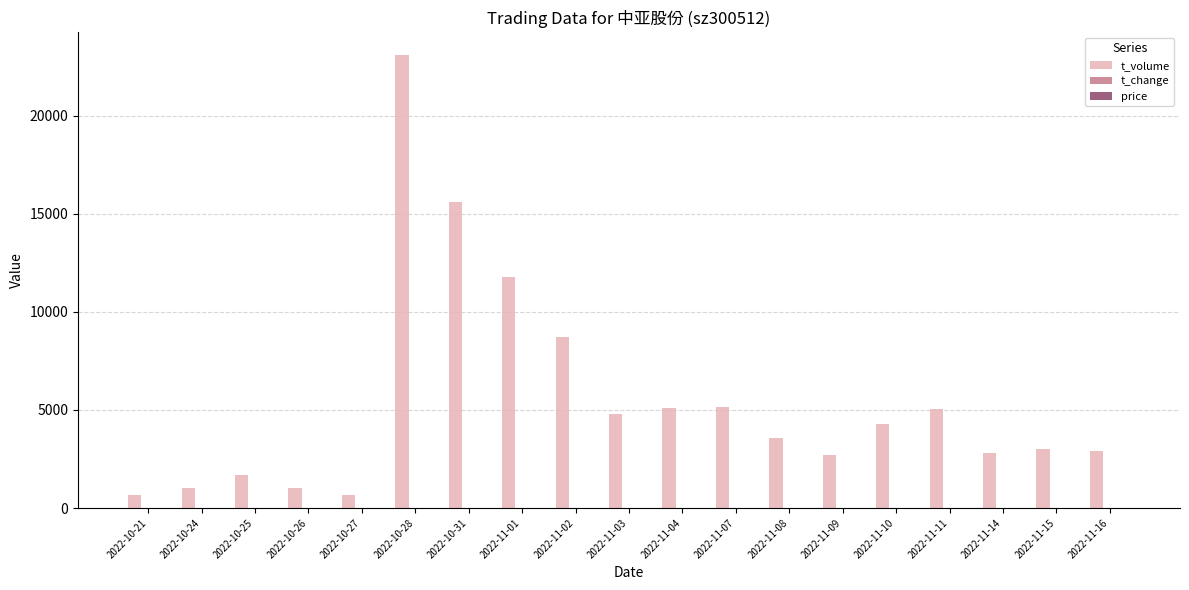

What is the sum of all t_volume values?

103460.0